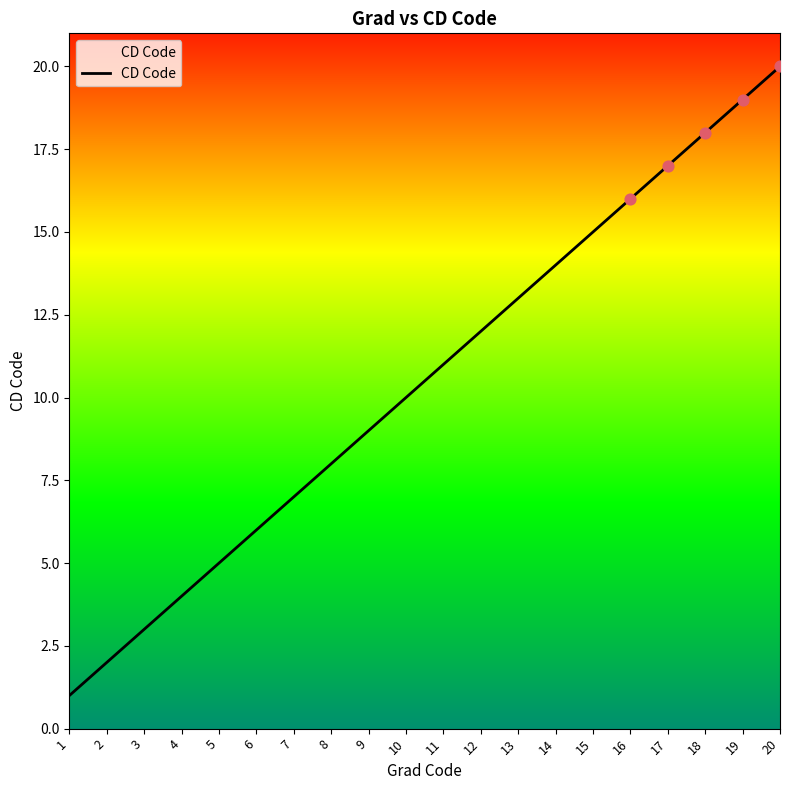

Between 12 and 6, which is larger?

12